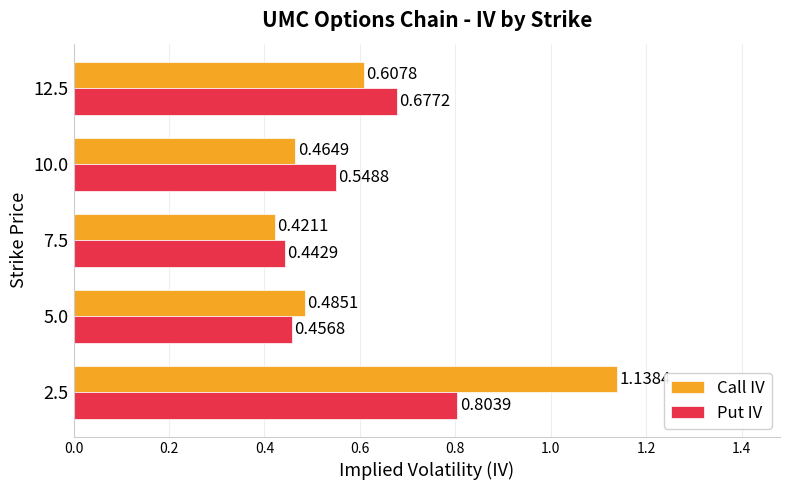

Which series has the largest range (max minus min)?

Call IV